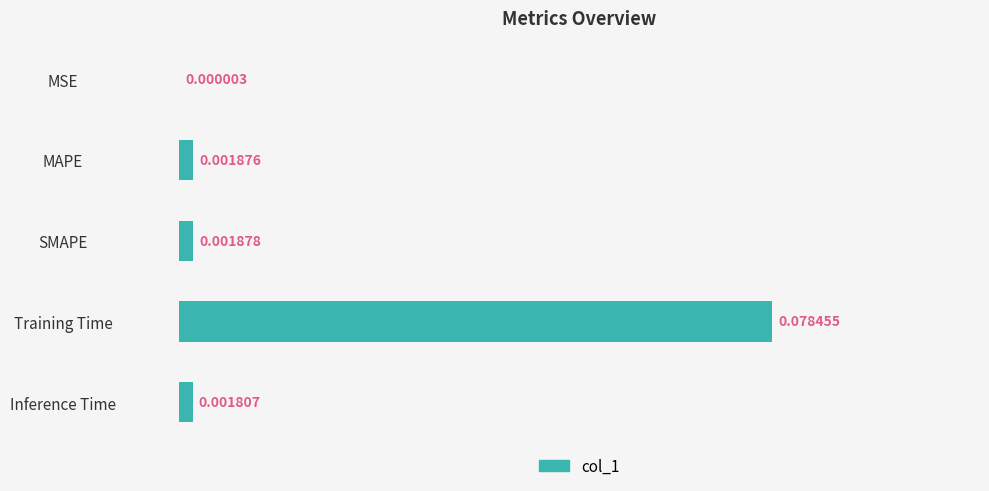

Which category has the highest value across all series?

Training Time